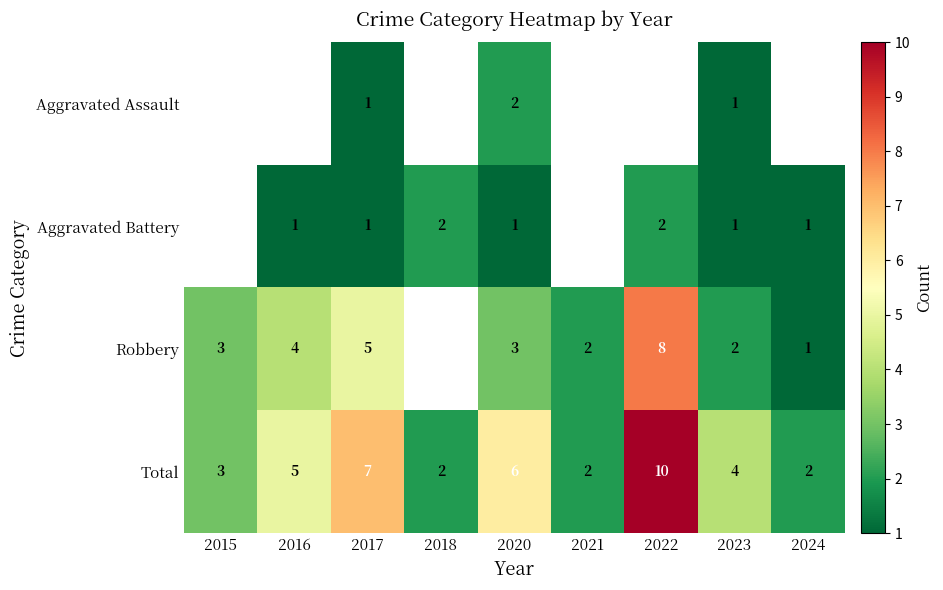

What is the sum of the Total values at 2021 and 2017?

9